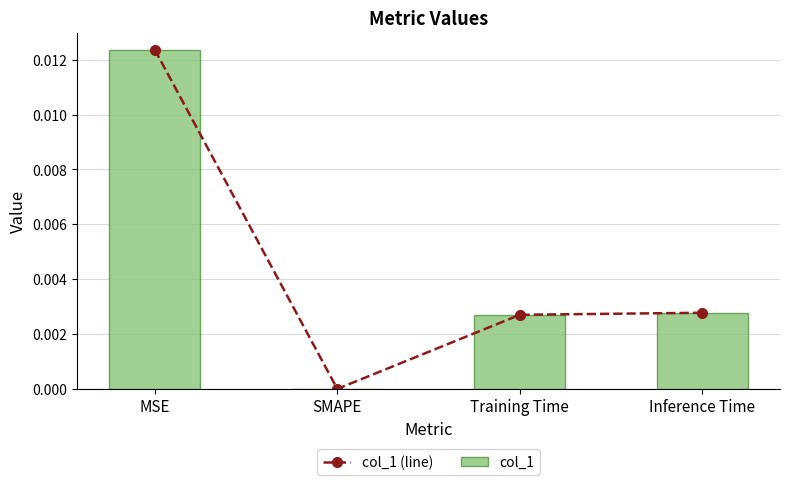

Count the col_1 (line) values in the range 0 to 1.

4